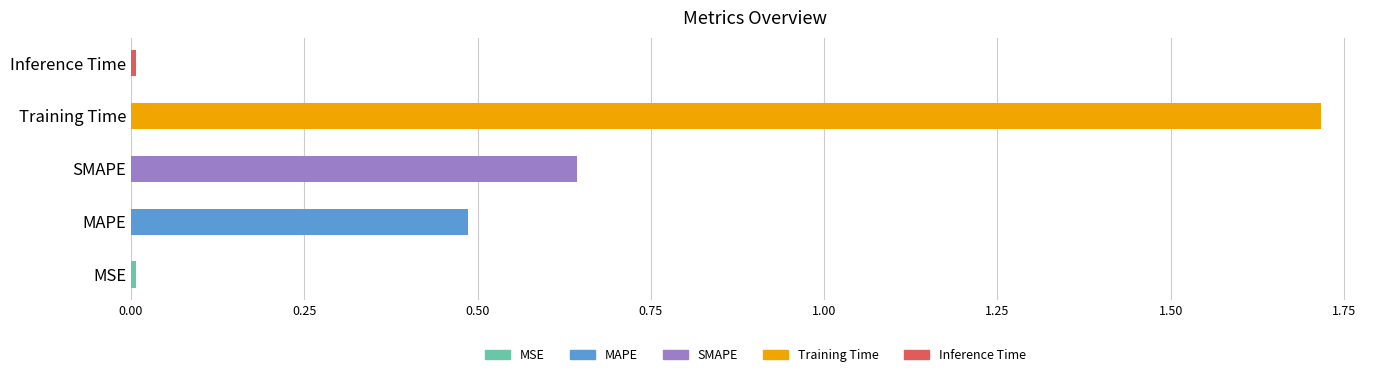

What is the difference between the maximum and minimum values?

1.7